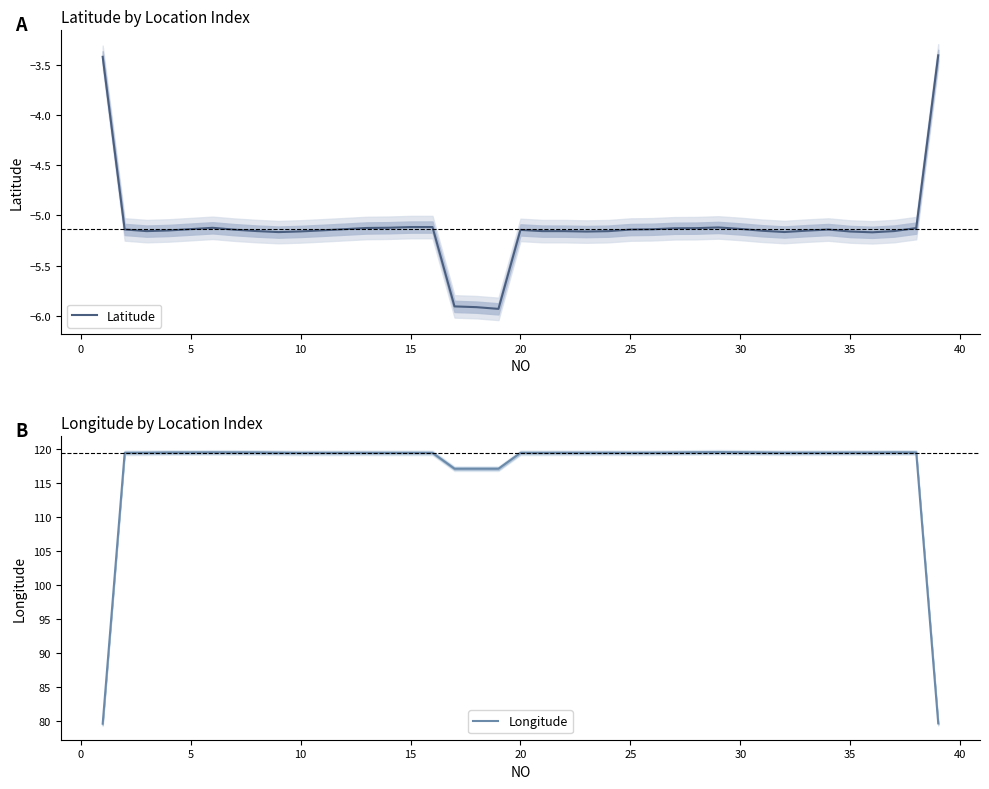

What is the value of the Latitude point at the 8th from the left?

-5.2